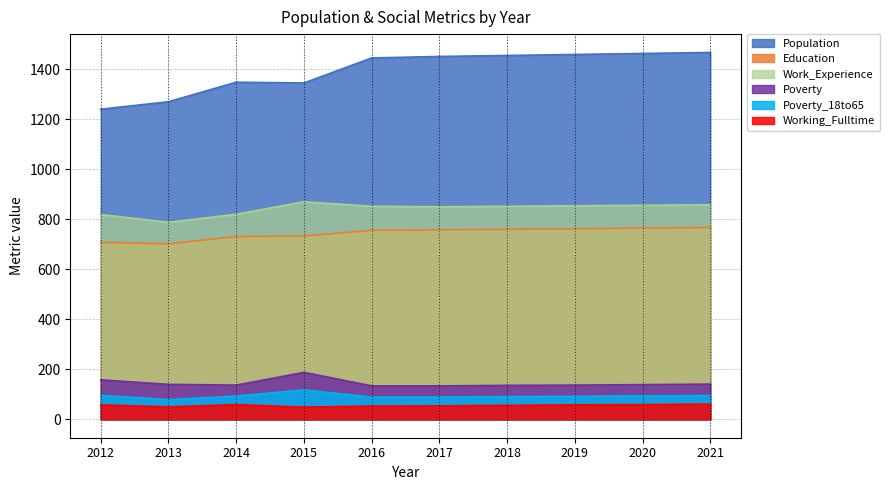

Count the number of data series in this chart.

6